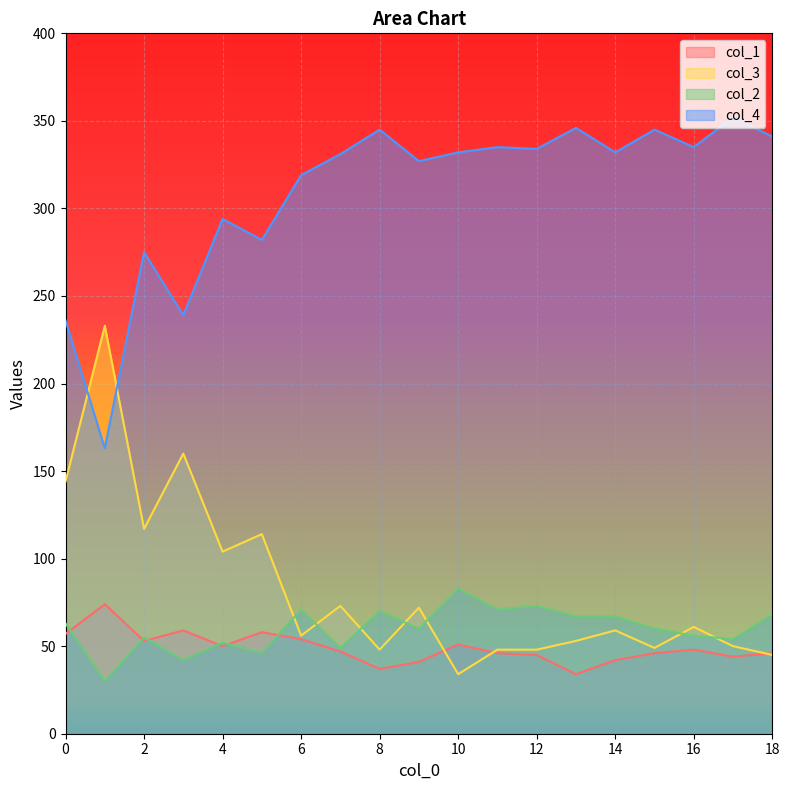

What is the sum of all col_4 values?

5863